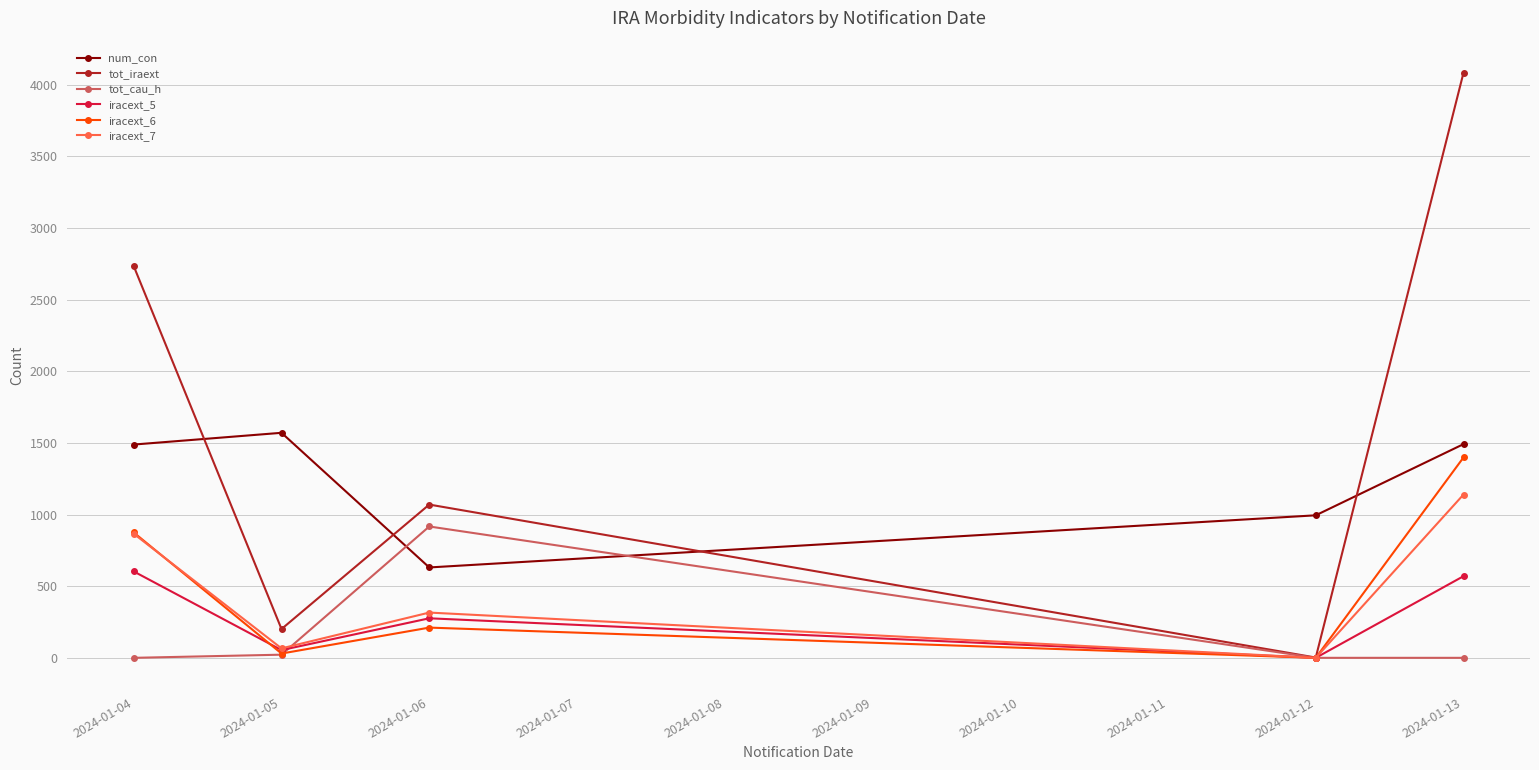

What is the value of the tot_iraext point at the 3rd from the left?

1070